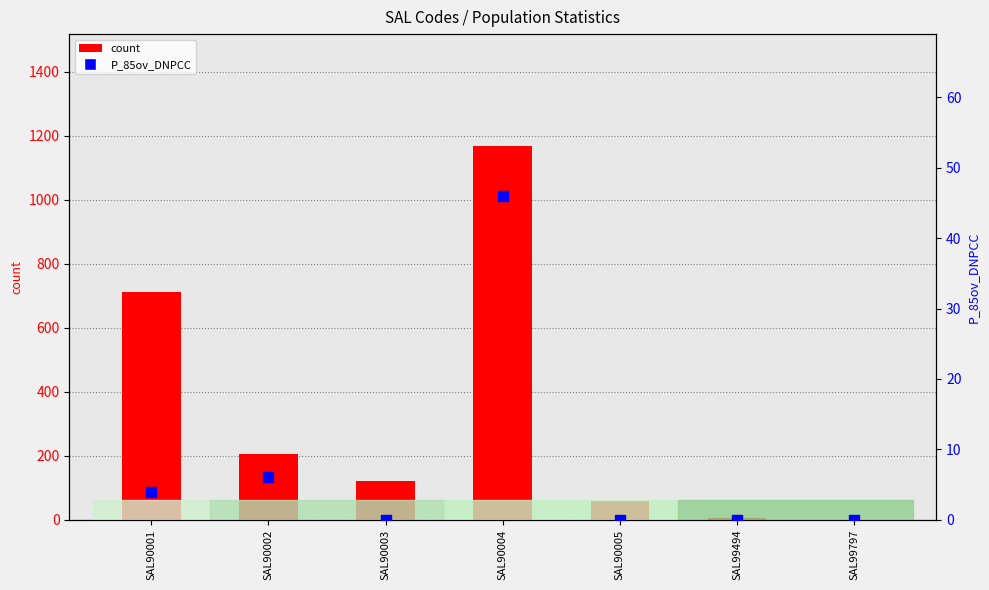

Is the value of count at SAL90004 greater than the value of P_85ov_DNPCC at SAL90004?

Yes